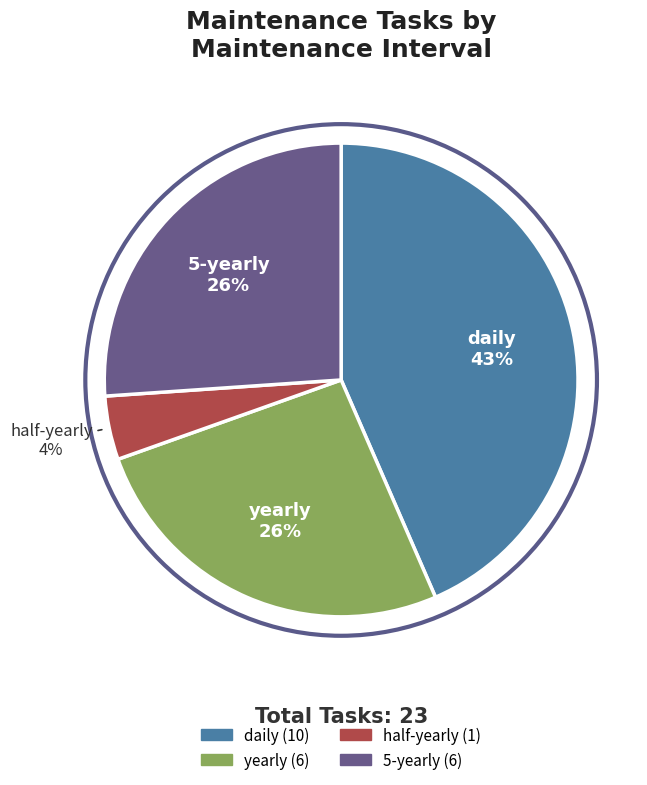

Do 5-yearly and yearly together represent more than half of the pie?

Yes